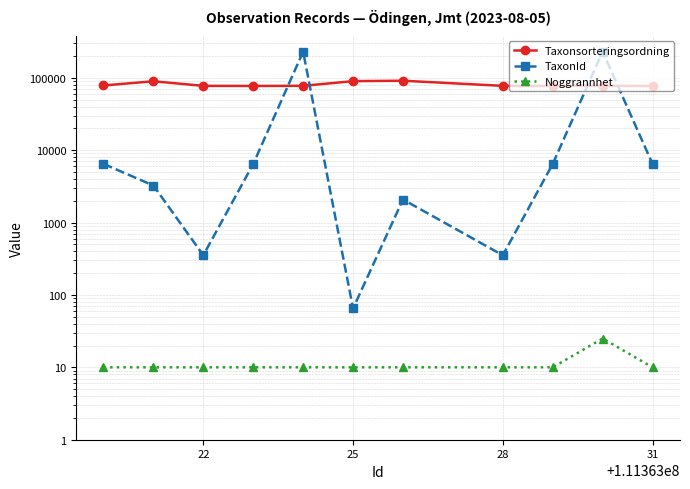

What is the highest value of the Taxonsorteringsordning series?

90854